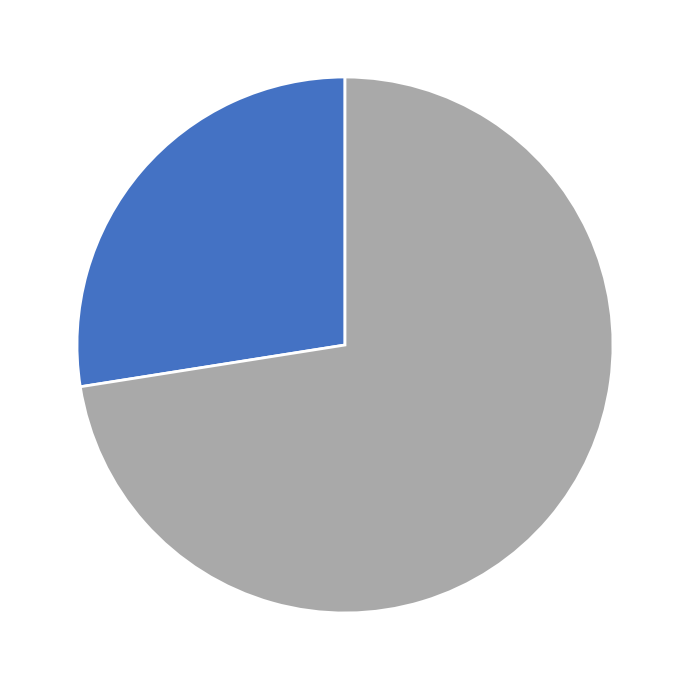

Does any single category account for the majority?

Yes